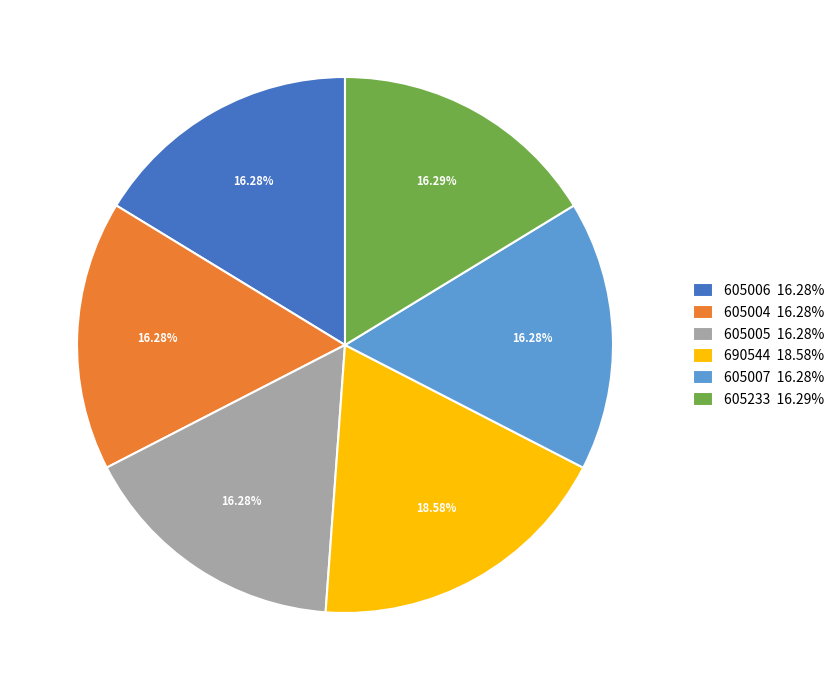

Is it true that 605233 is 16% of the pie?

True